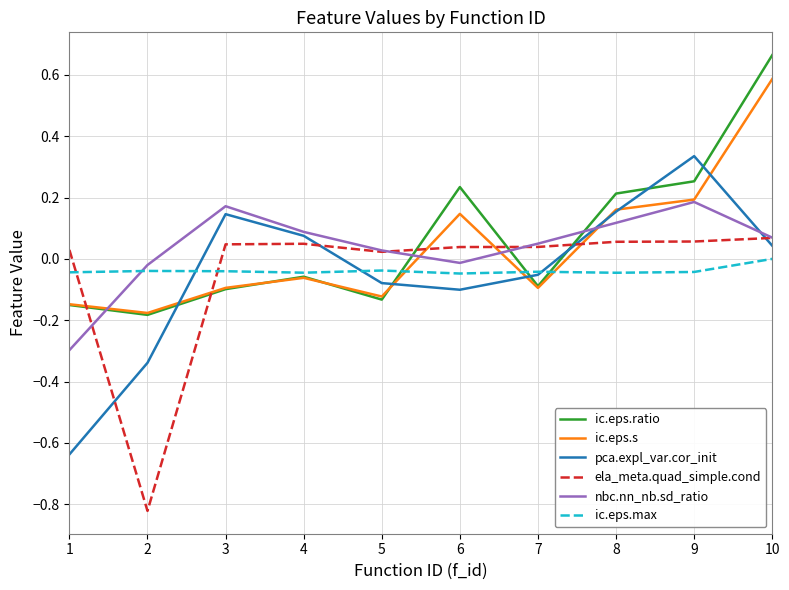

True or false: ic.eps.ratio and ela_meta.quad_simple.cond cross at least once.

True